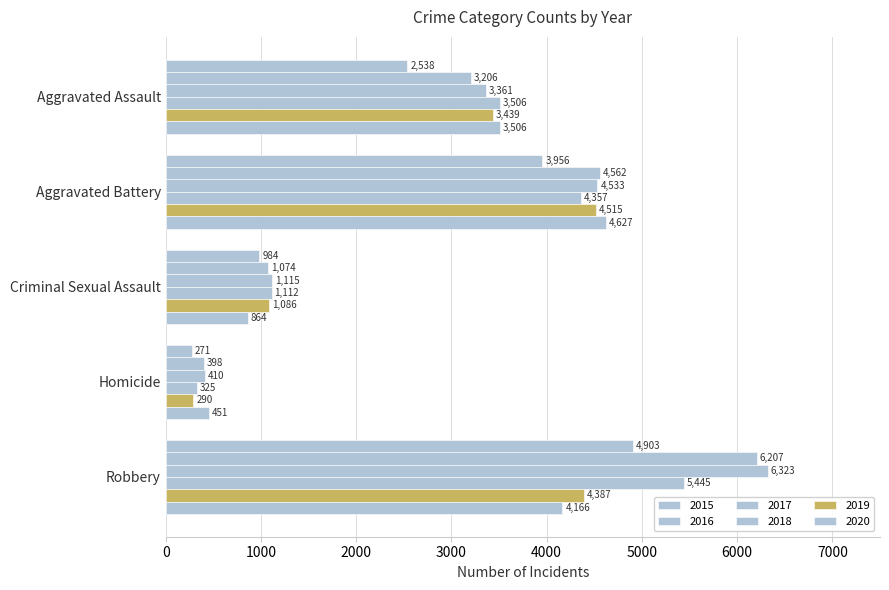

Count the 2018 values in the range 1112 to 4357.

3